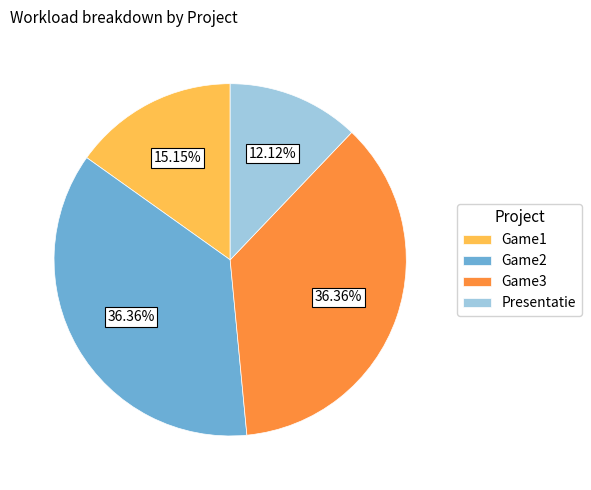

To the nearest percent, what percentage of the pie is Game3?

36%